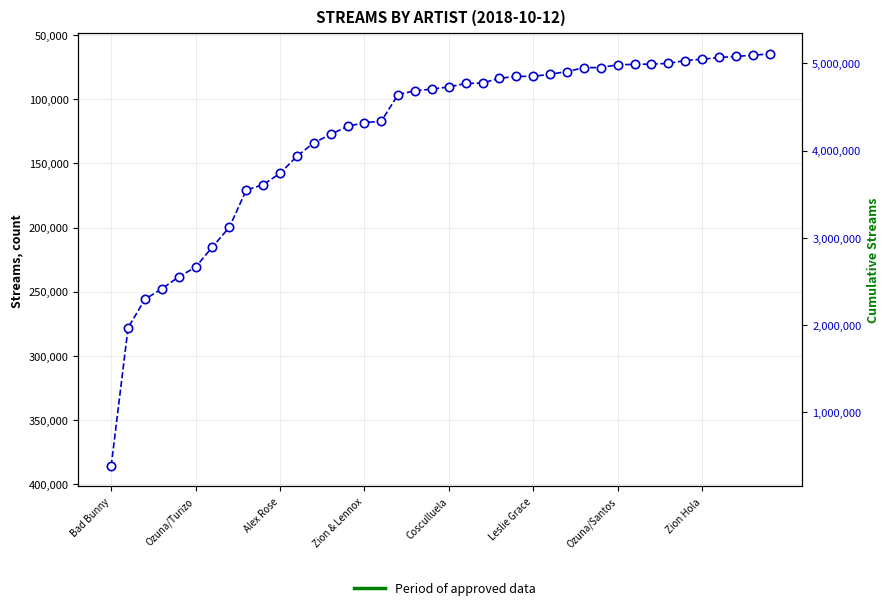

What position from the left is Bad Bunny?

1